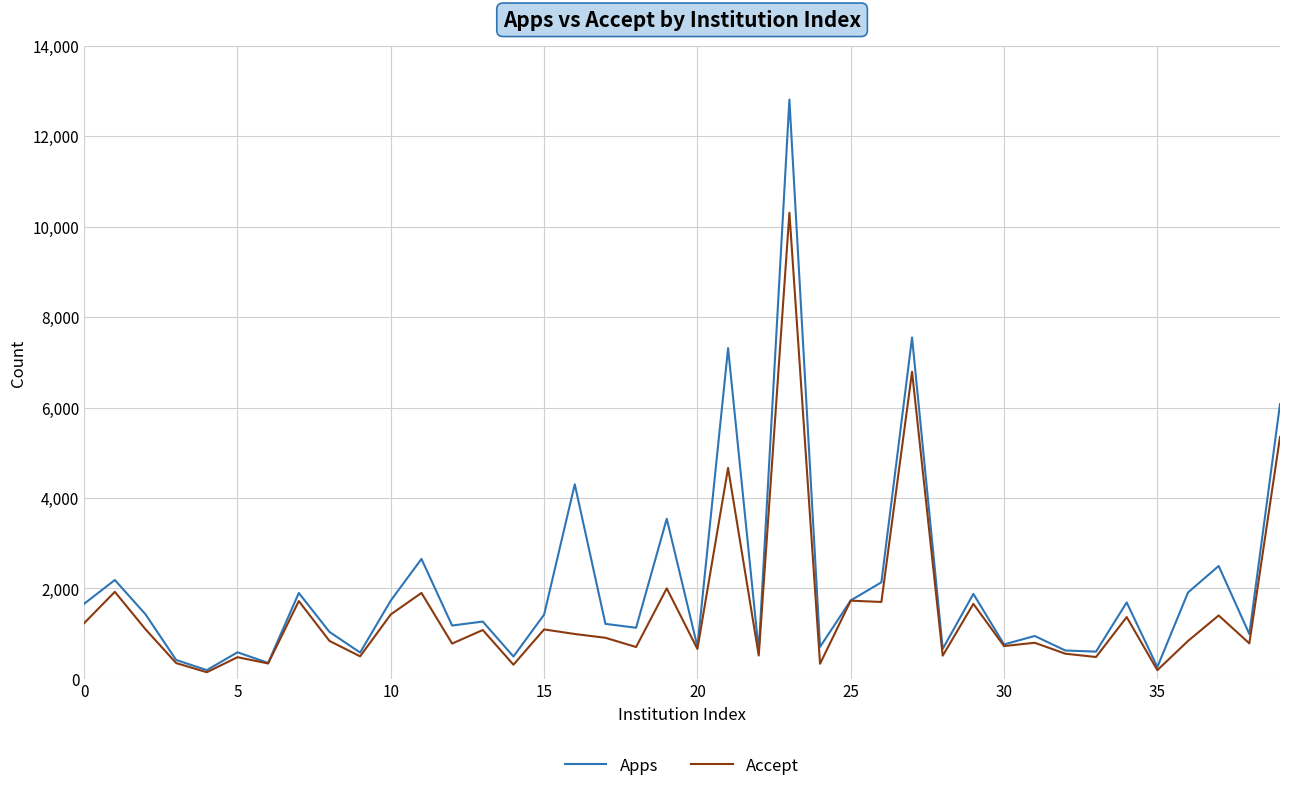

List the series in order of their peak value, lowest first.

Accept, Apps